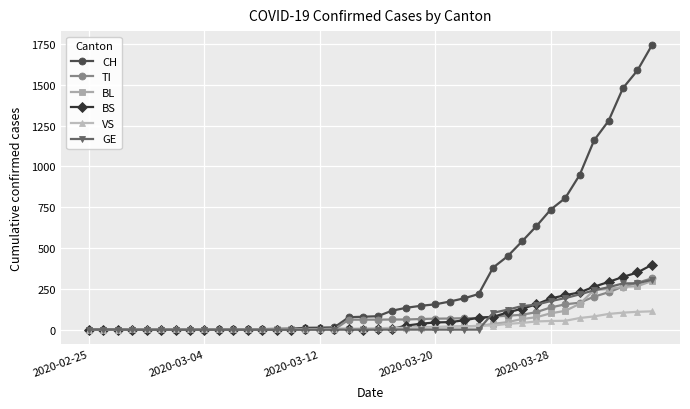

What are all the series names shown in the legend?

CH, TI, BL, BS, VS, GE